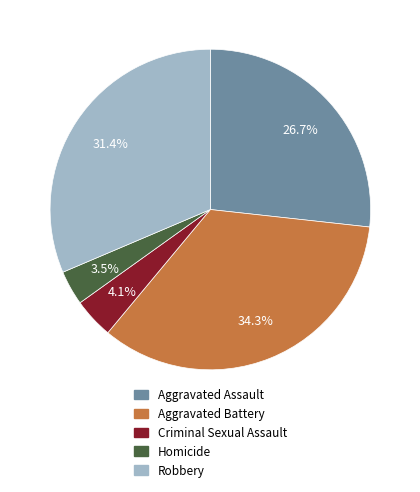

What is the total percentage of Criminal Sexual Assault and Homicide?

7.6%